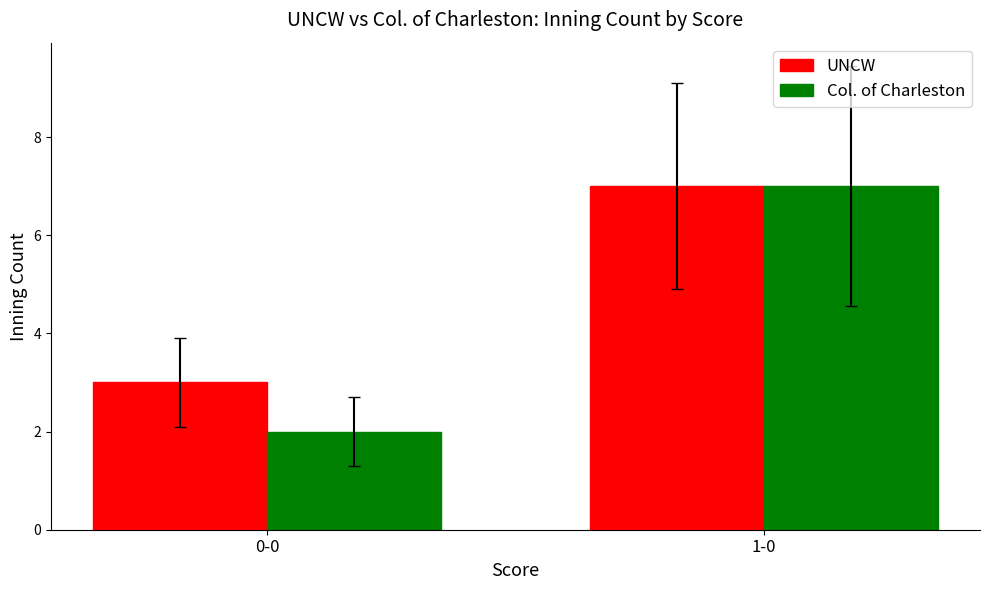

At which label is Col. of Charleston closest to 4?

0-0